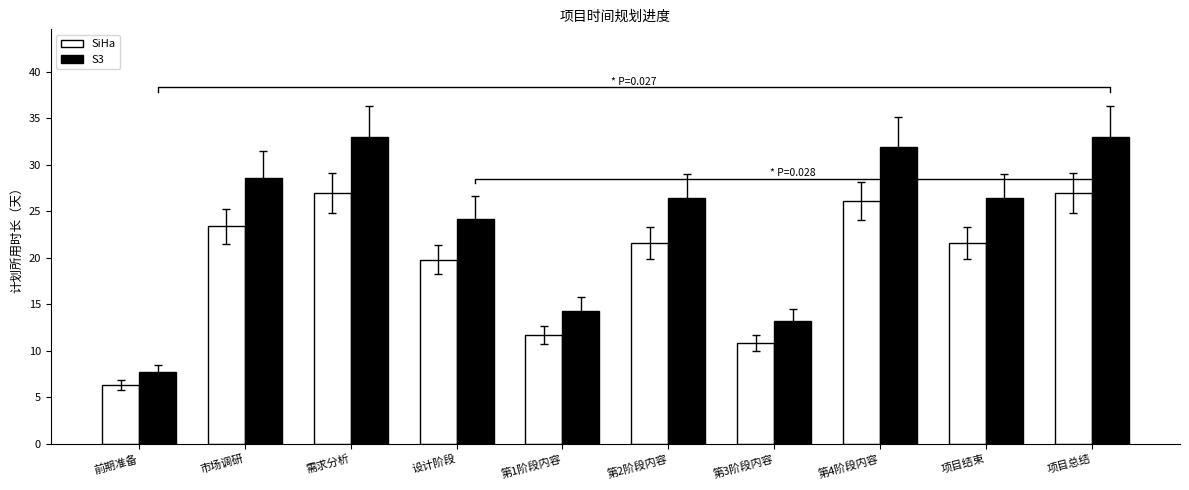

What is the difference between the SiHa values at 项目总结 and 第2阶段内容?

5.4